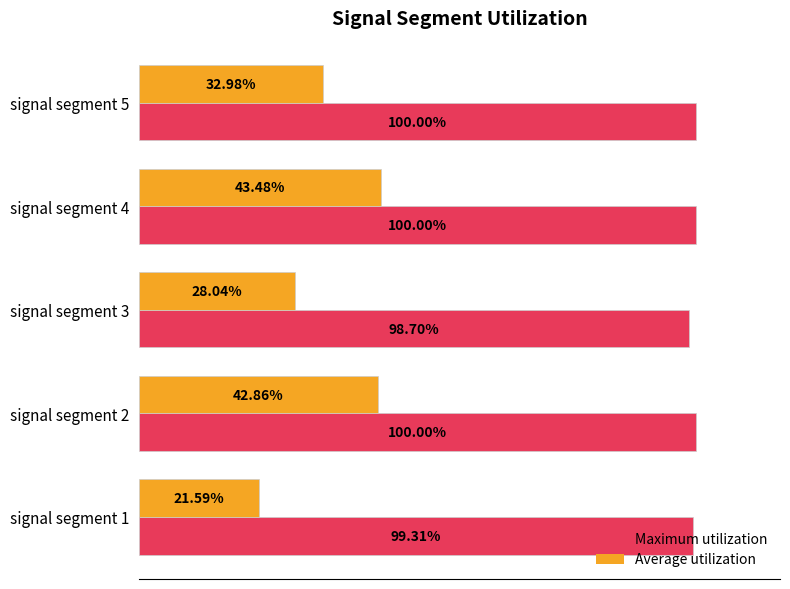

What are all the series names shown in the legend?

Maximum utilization, Average utilization